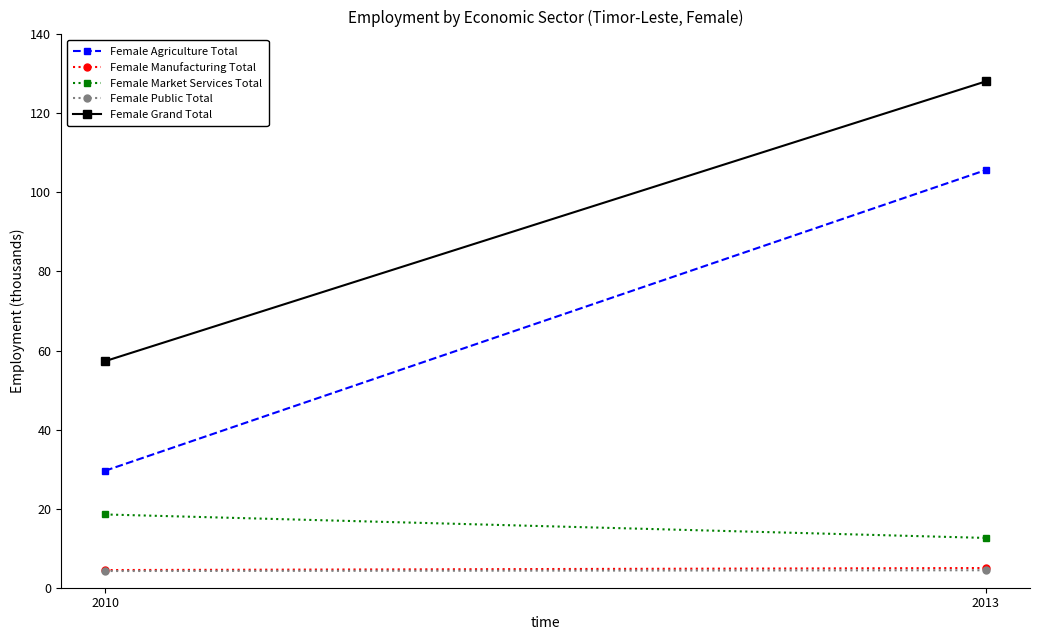

The Female Manufacturing Total series shows 5.0 at 2013. True or false?

True